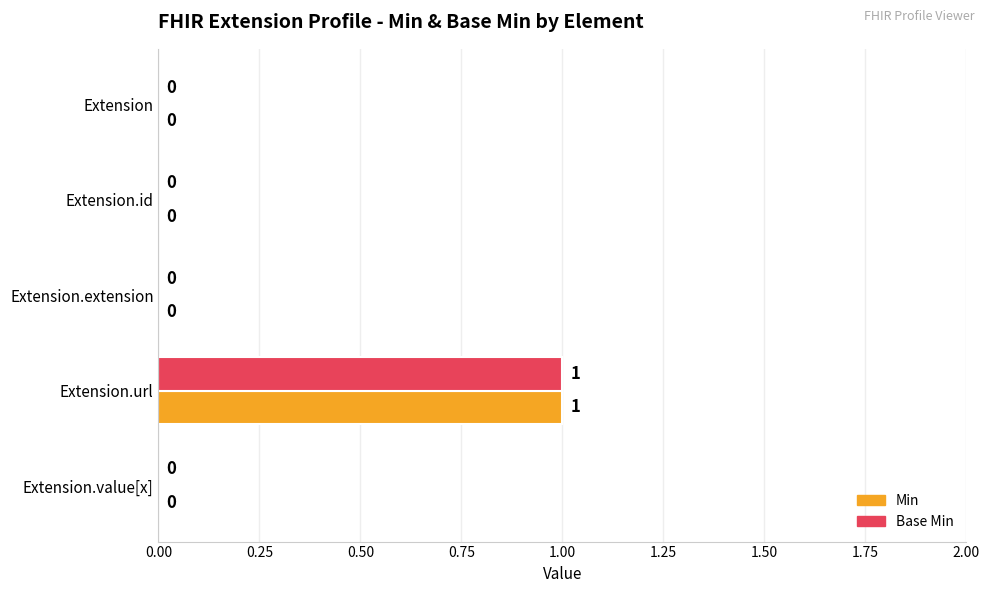

Which category has the highest value in the Min series?

Extension.url